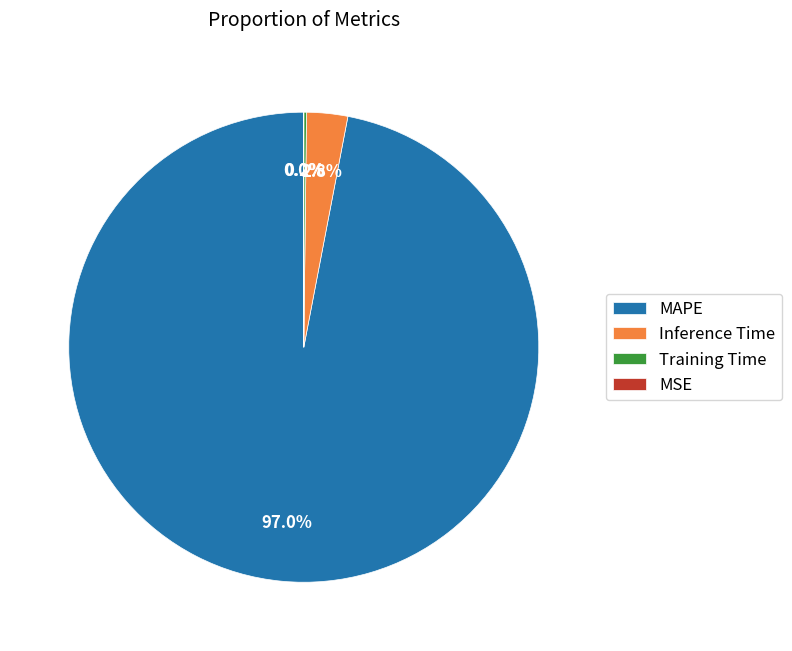

Does MAPE represent more than half of the total?

Yes